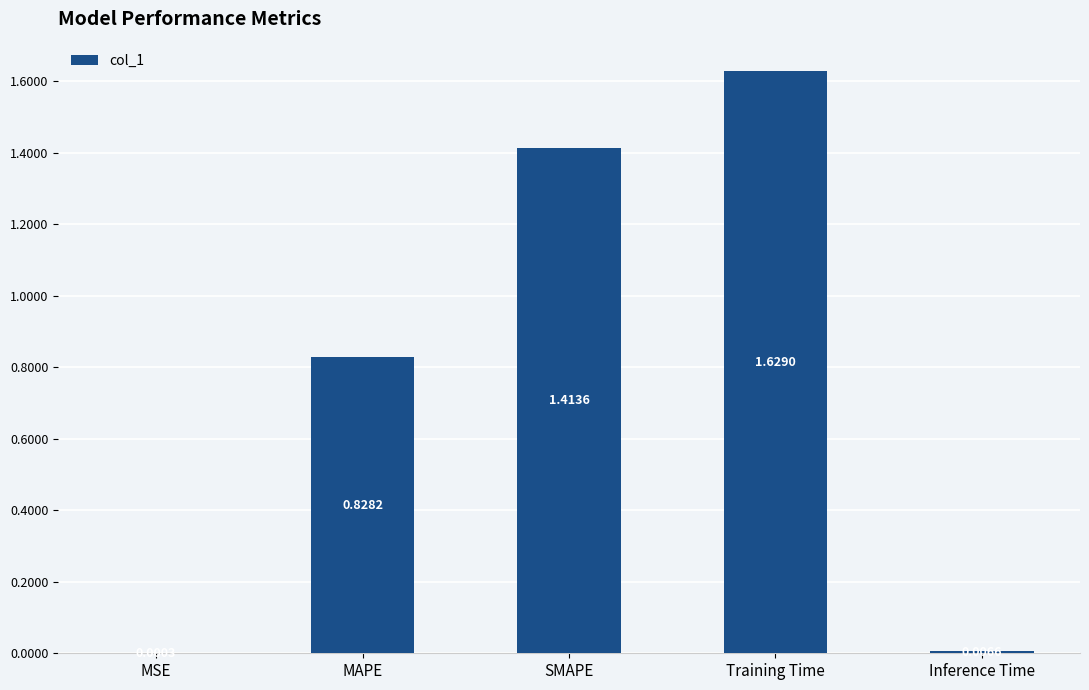

At which category does the chart reach its peak across all series?

Training Time